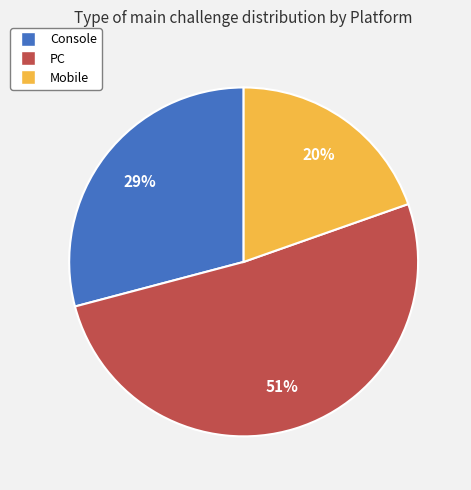

To the nearest percent, what is the combined percentage of Mobile and PC?

71%